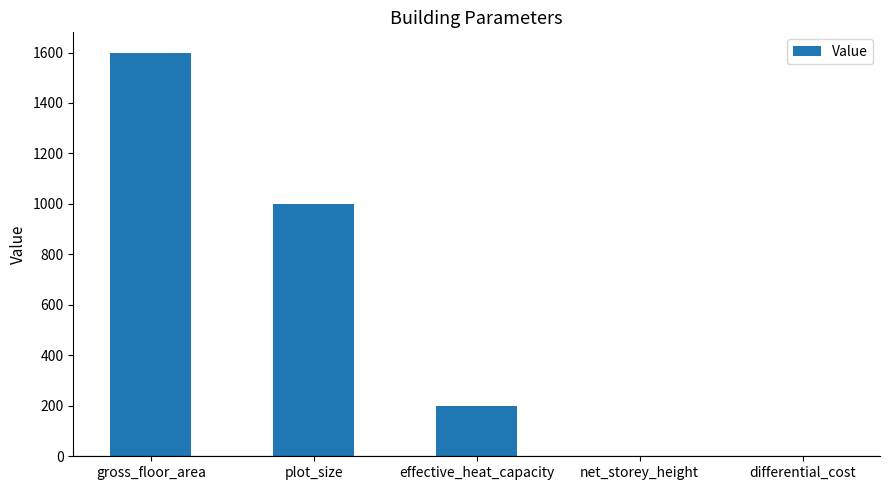

The chart shows a value of 1000.0 at plot_size. True or false?

True